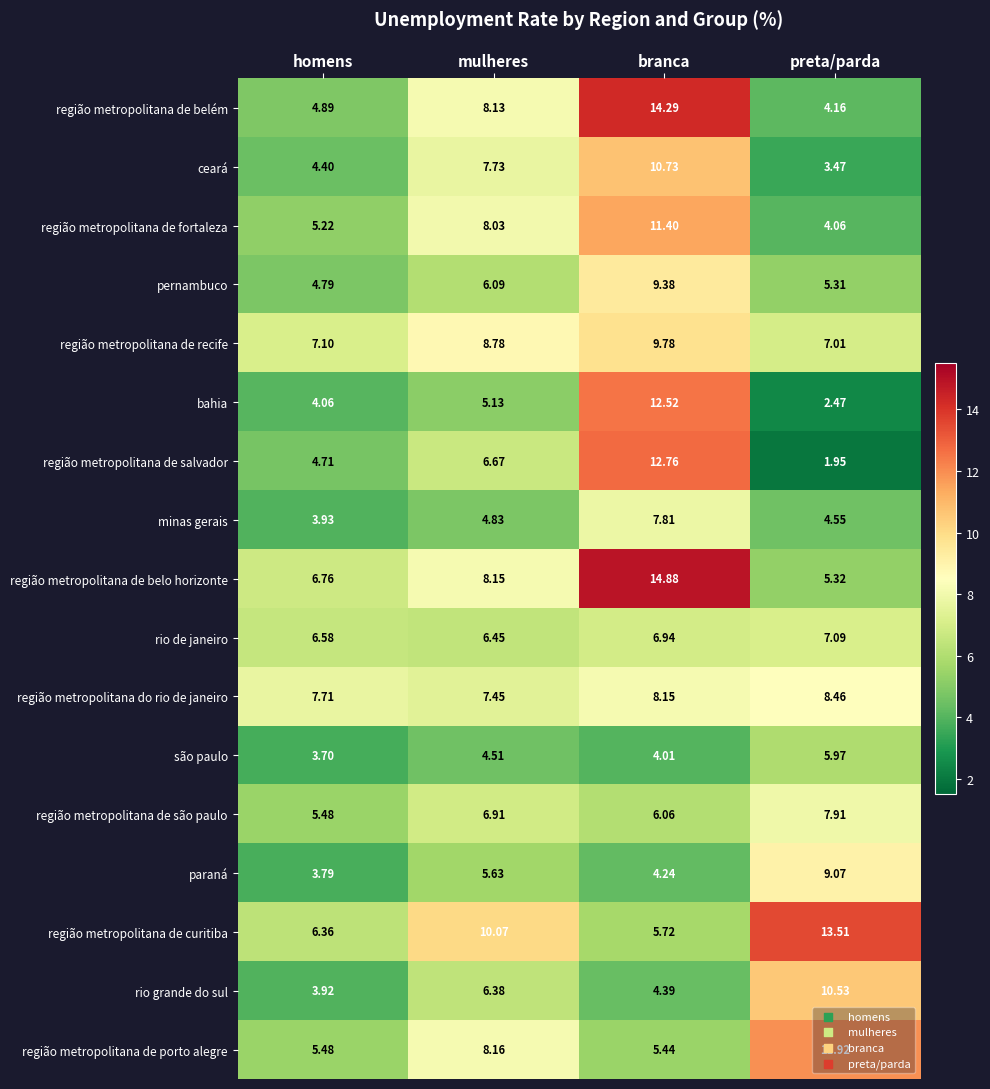

At which label does região metropolitana de são paulo reach its peak?

preta/parda